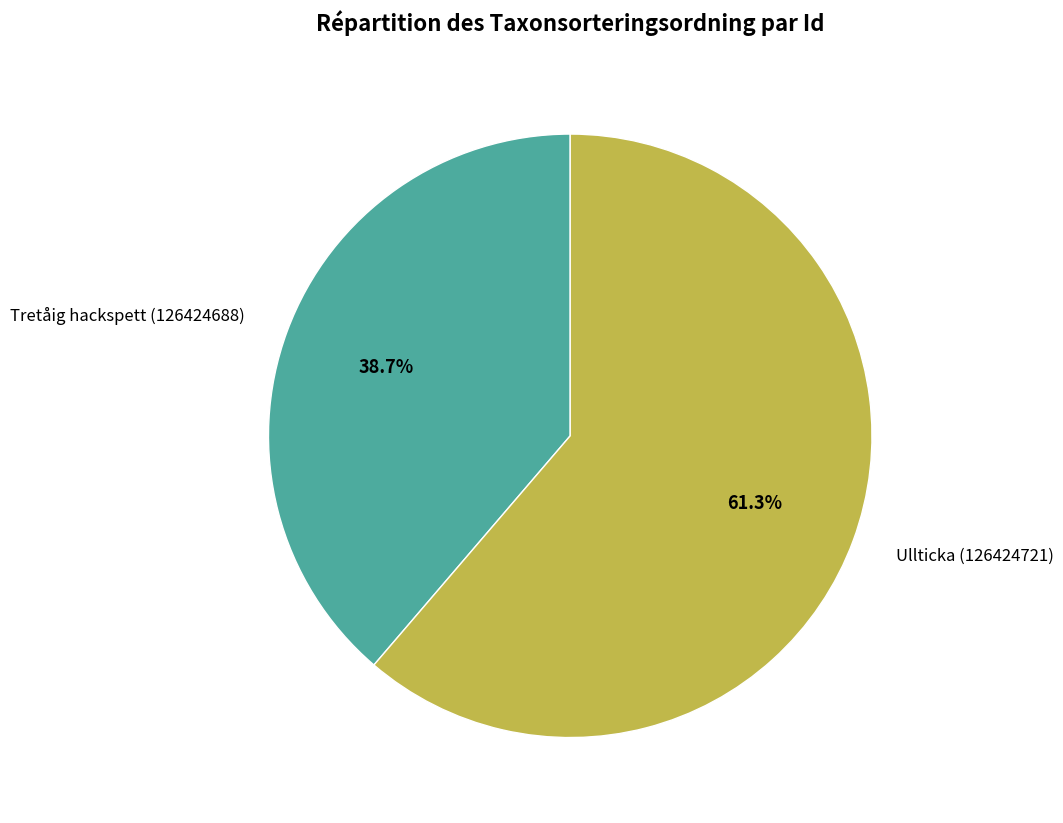

True or false: Ullticka (126424721) accounts for 47% of the total.

False